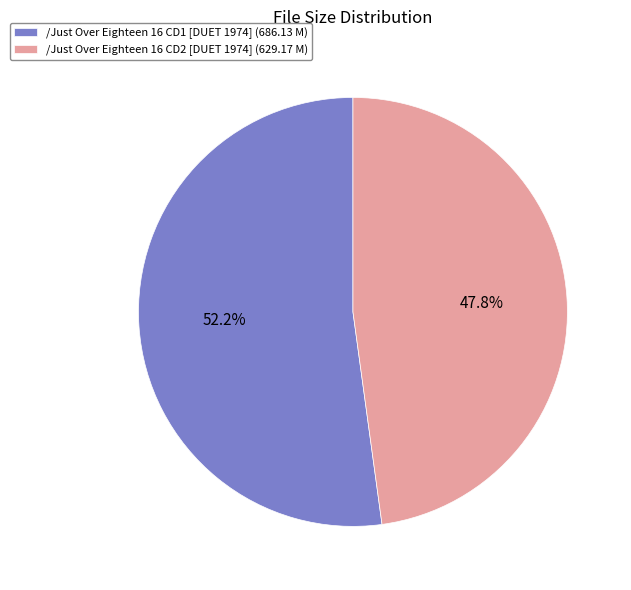

How much of the chart is everything except /Just Over Eighteen 16 CD1 [DUET 1974] (686.13 M)?

47.8%